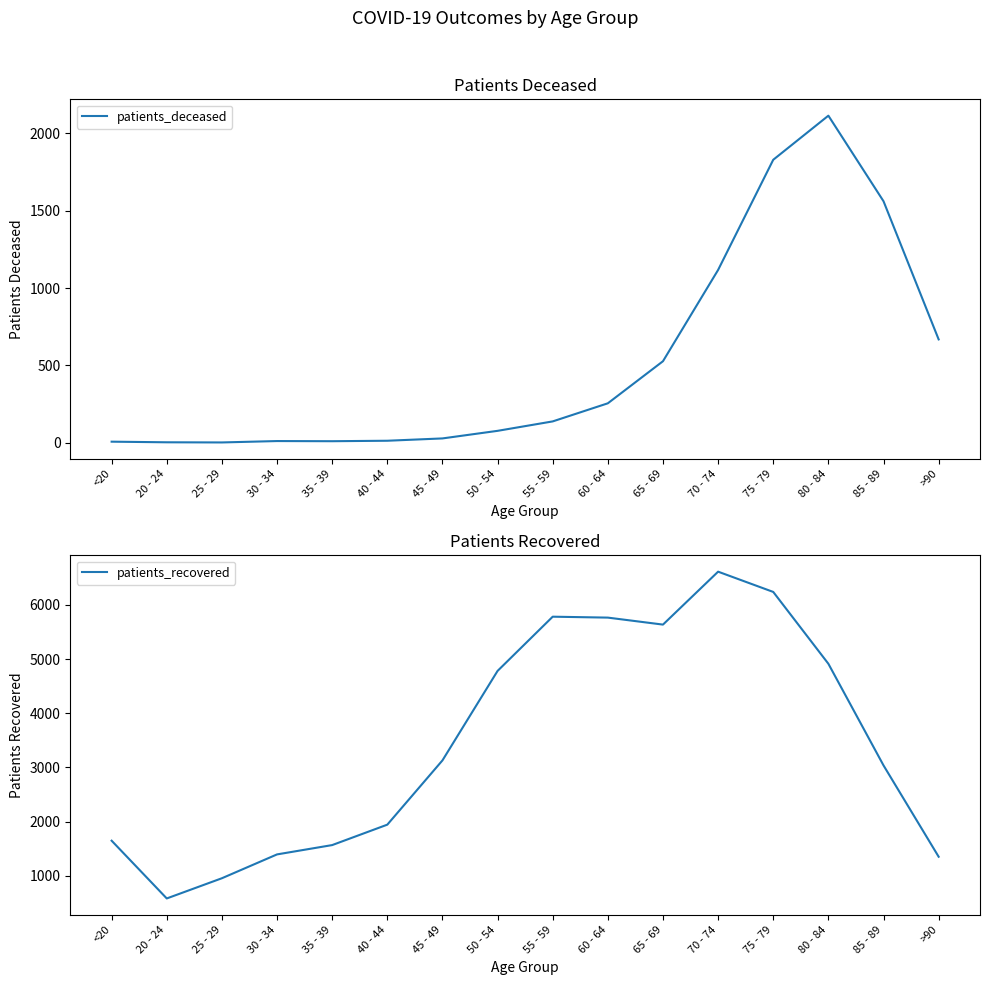

Which series has the largest total across all categories?

patients_recovered